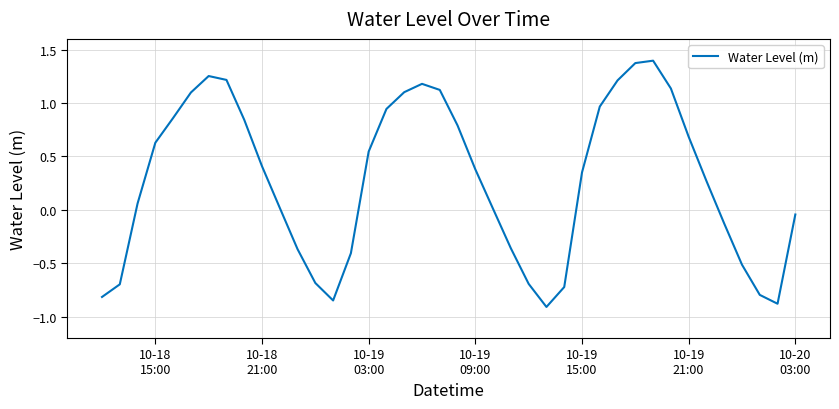

What is the greatest value displayed?

1.4